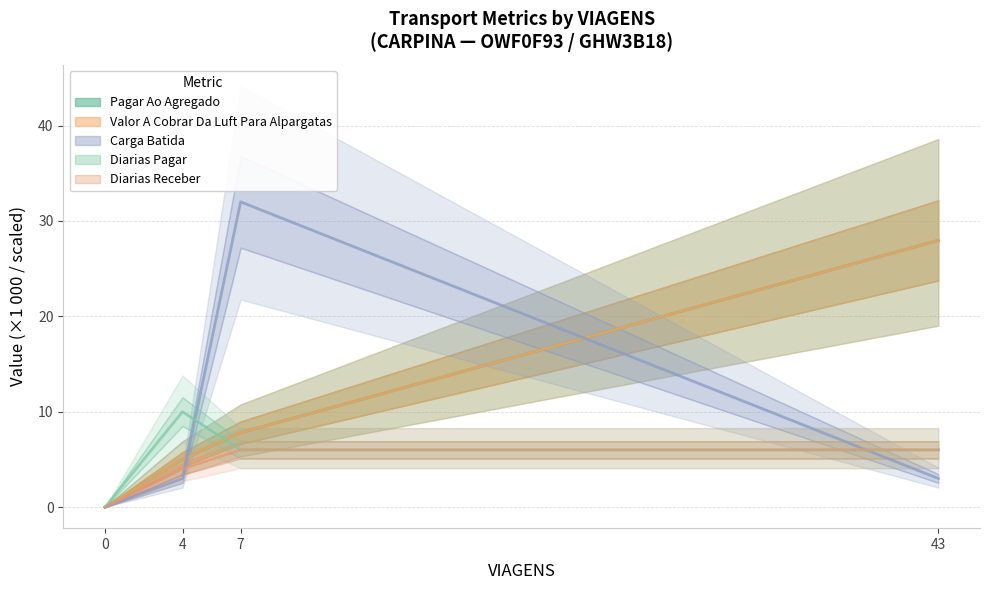

True or false: DIARIAS_PAGAR and PAGAR_AO_AGREGADO cross at least once.

True